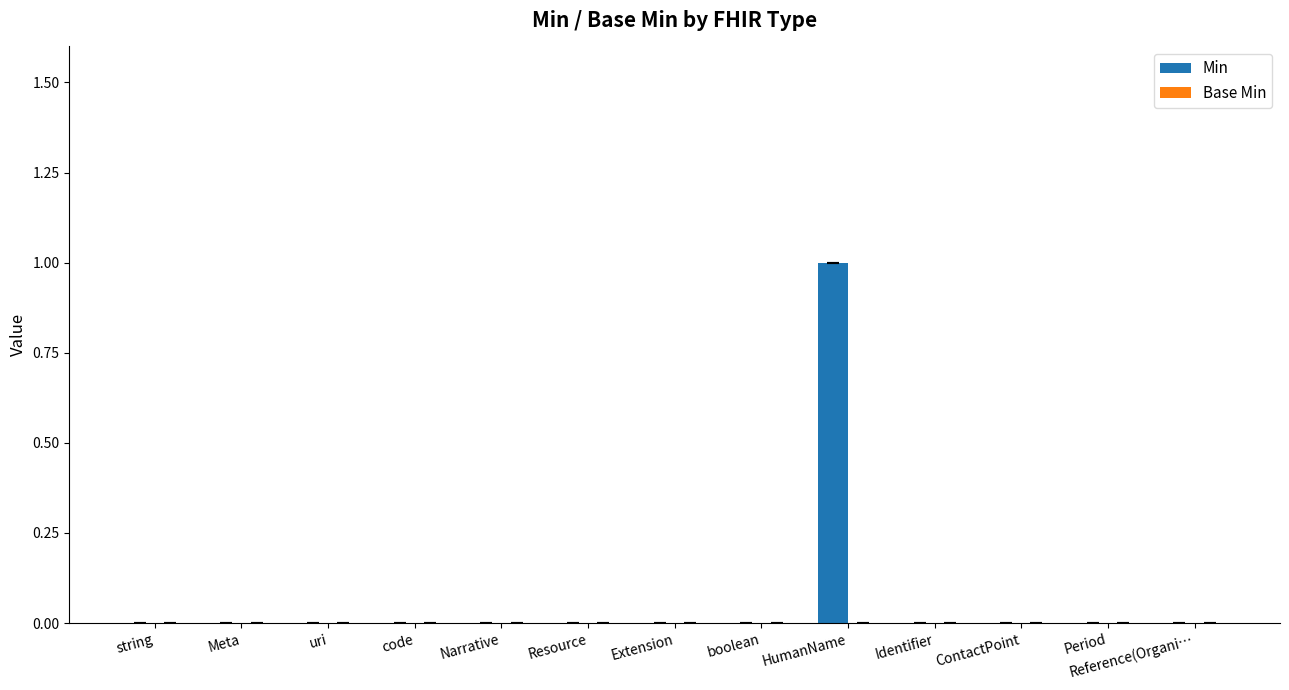

Are the bars horizontal?

No